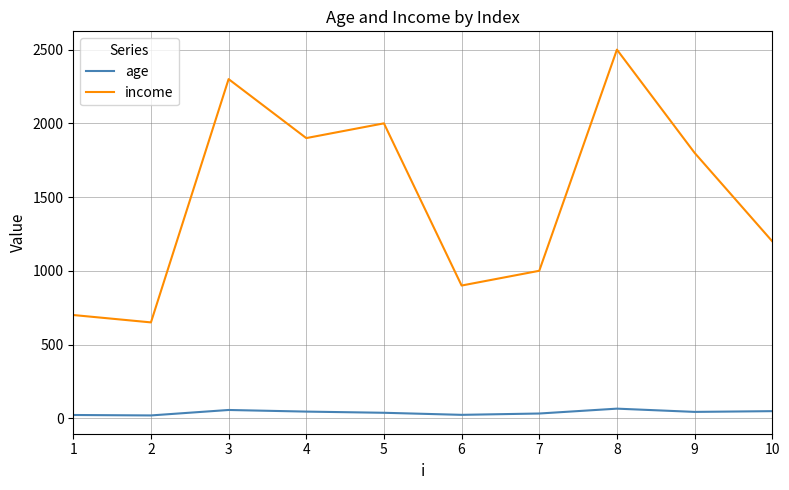

At which category does income reach its first local valley?

2